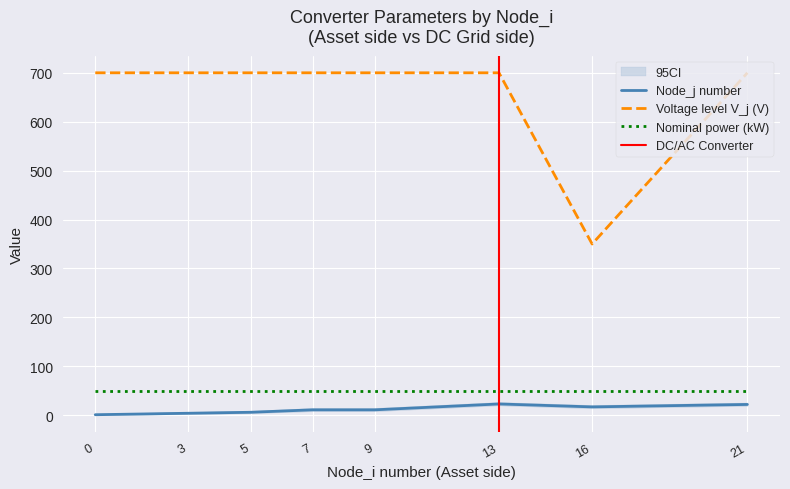

What is the spread (max minus min) of values at 7?

689